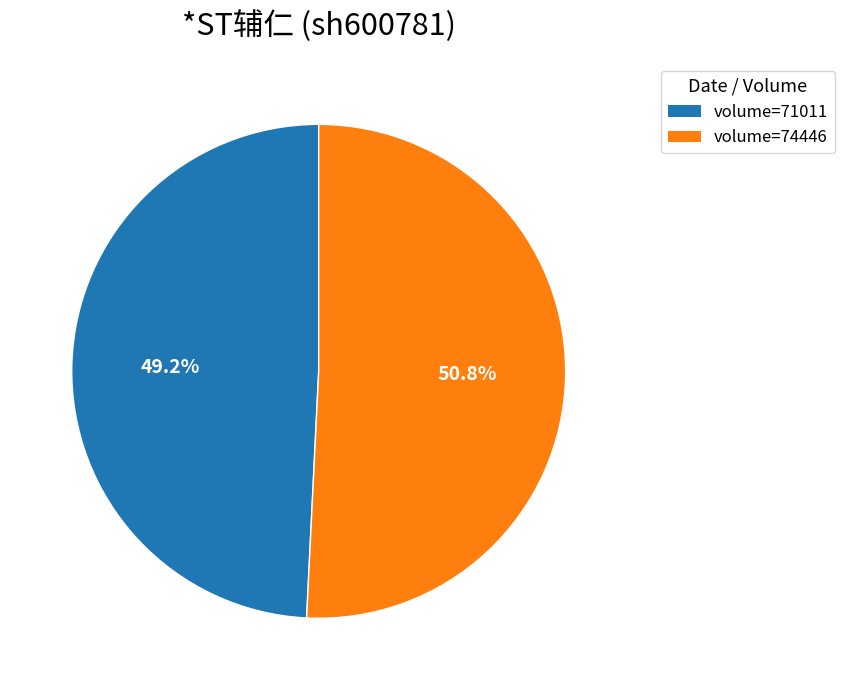

What is the total percentage of volume=71011 and volume=74446?

100.0%